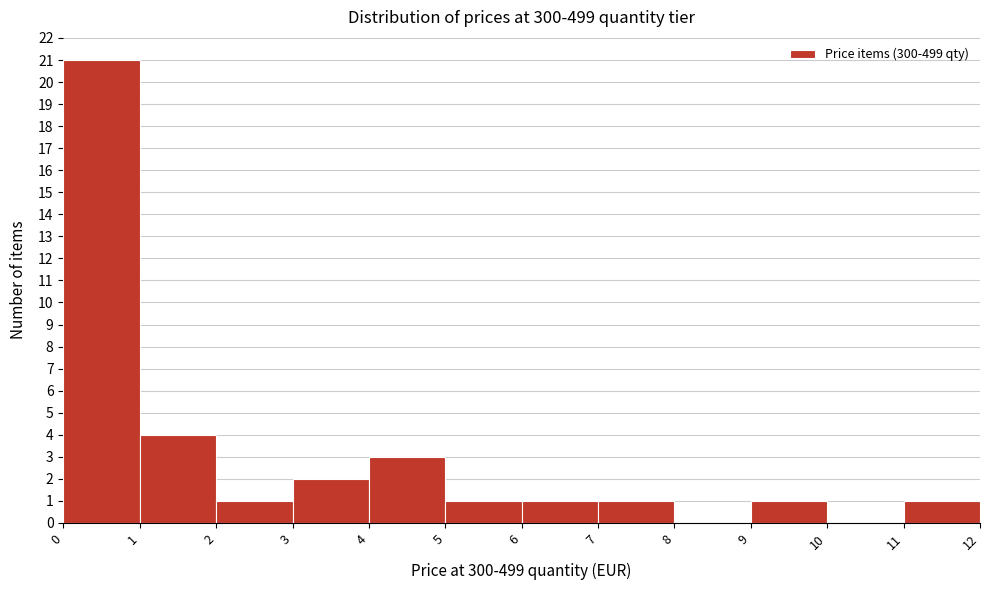

Reading left to right, list every bar in this chart as the range it spans on the x-axis followed by its height. The values are not printed on the chart, so give them approximately, as read against the axis.

0 to 1: 21
1 to 2: 4
2 to 3: 1
3 to 4: 2
4 to 5: 3
5 to 6: 1
6 to 7: 1
7 to 8: 1
8 to 9: 0
9 to 10: 1
10 to 11: 0
11 to 12: 1